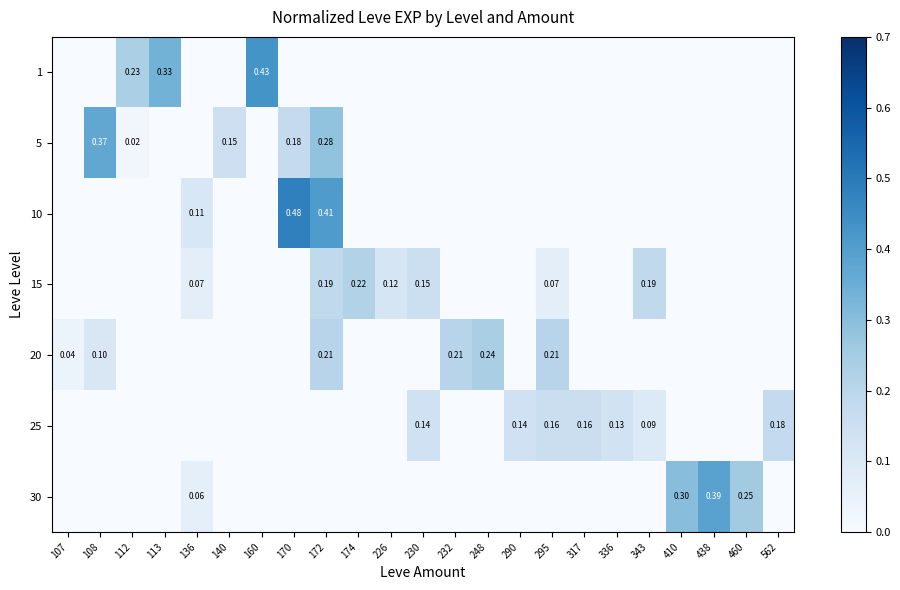

At how many categories does at least one series exceed 0?

23